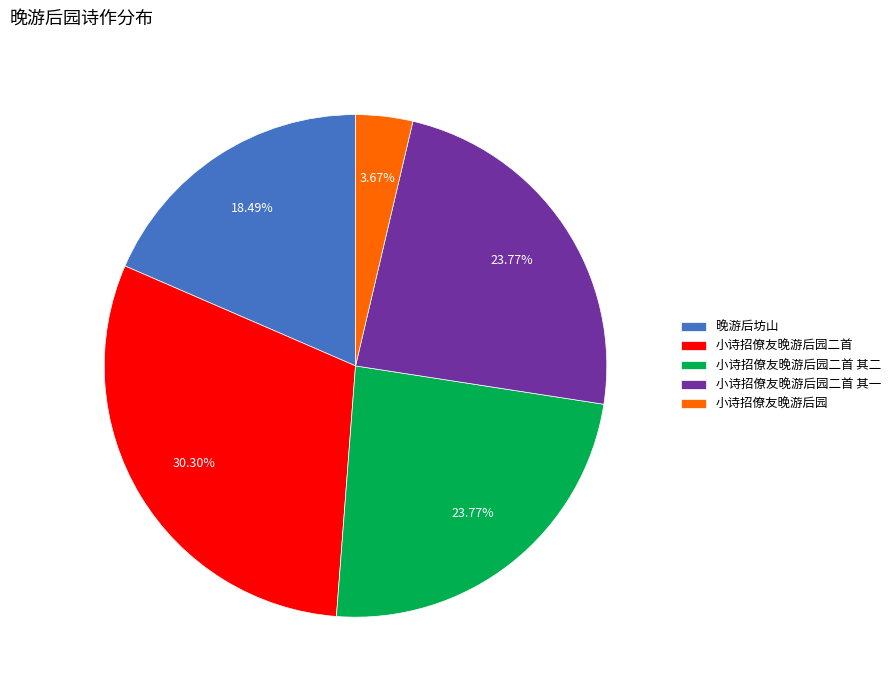

What portion of the pie excludes 小诗招僚友晚游后园?

96.3%